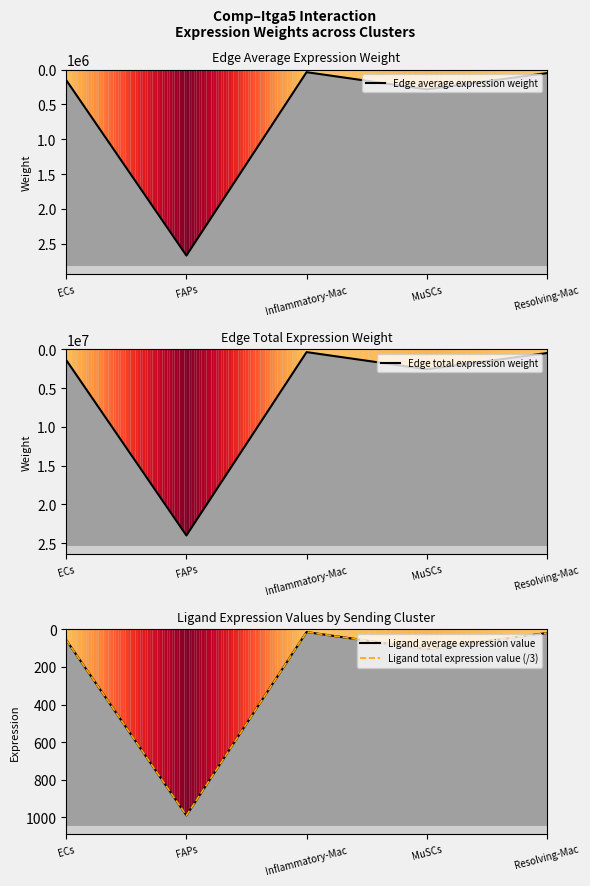

What is the label of the 2nd point from the left?

FAPs